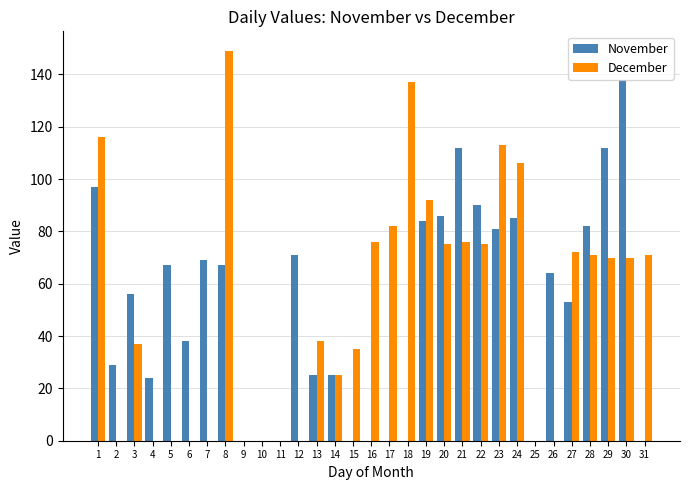

Which category has the highest value in the December series?

8